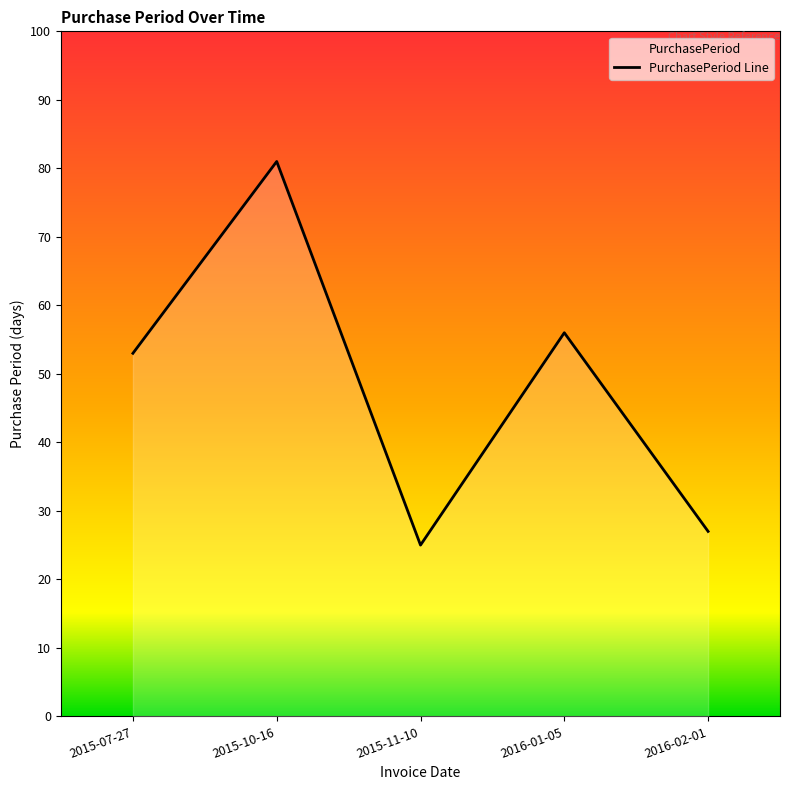

Which has a higher value, 2015-10-16 or 2015-07-27?

2015-10-16